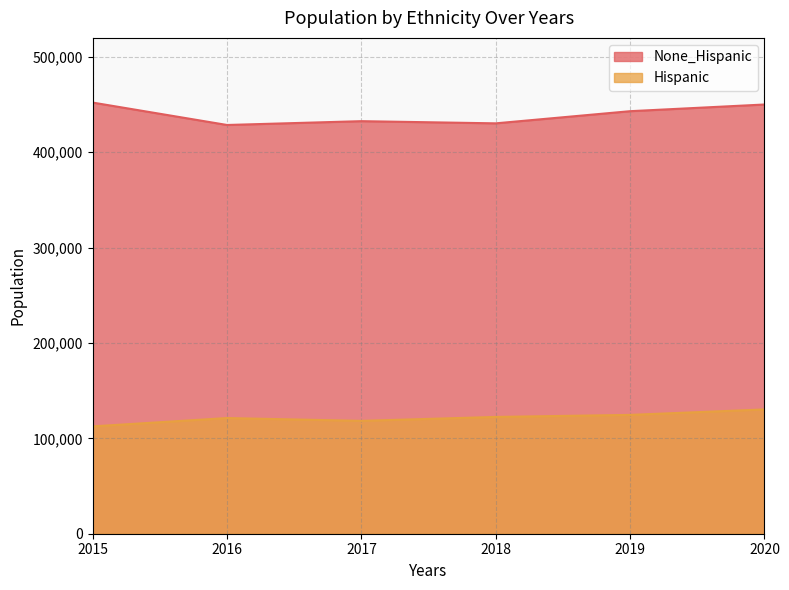

What is the value of the Hispanic point at the 3rd from the left?

118362